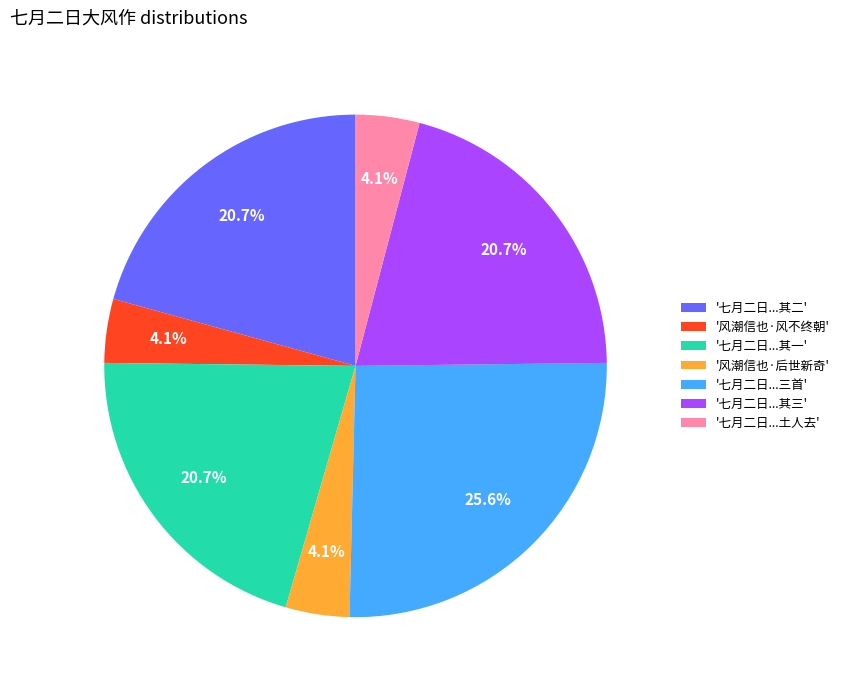

Approximately how many times larger is the value at '风潮信也·风不终朝' compared to '七月二日...土人去'?

1.0